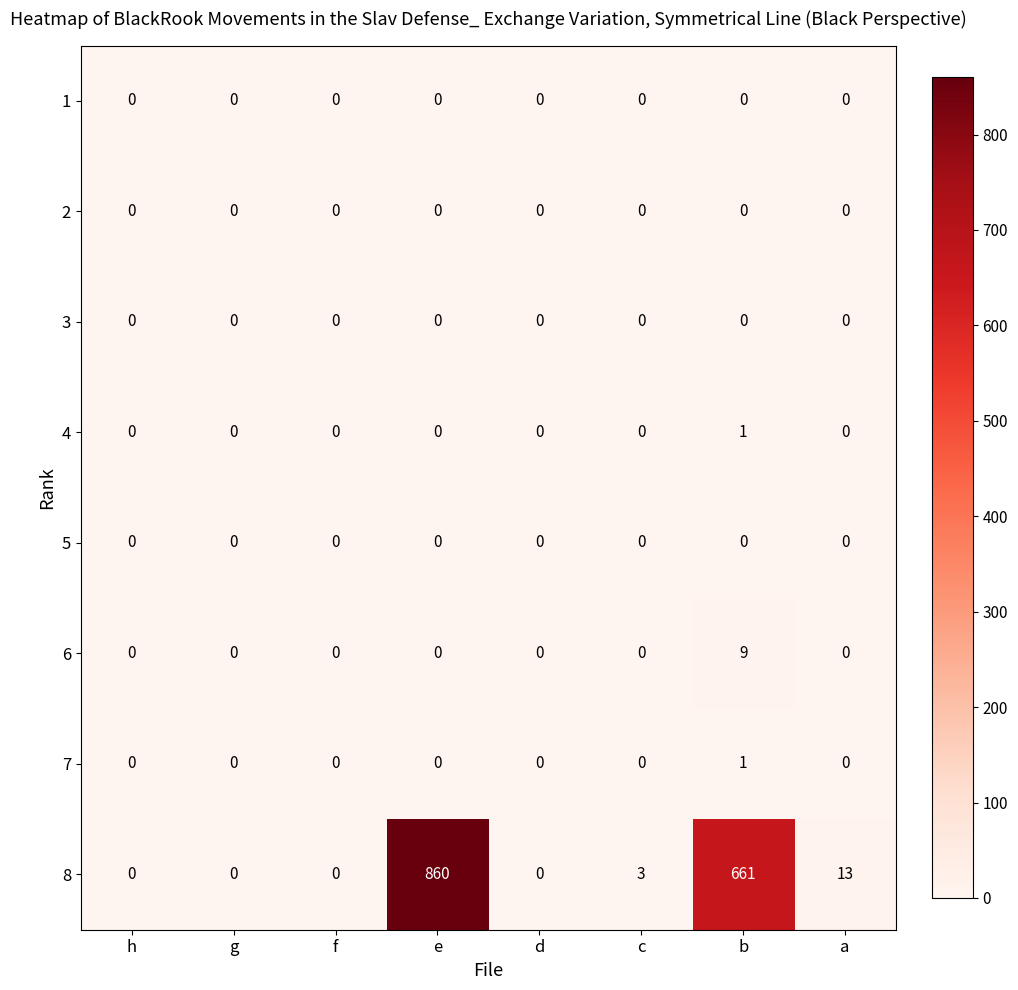

At which category is the sum across all series the highest?

e